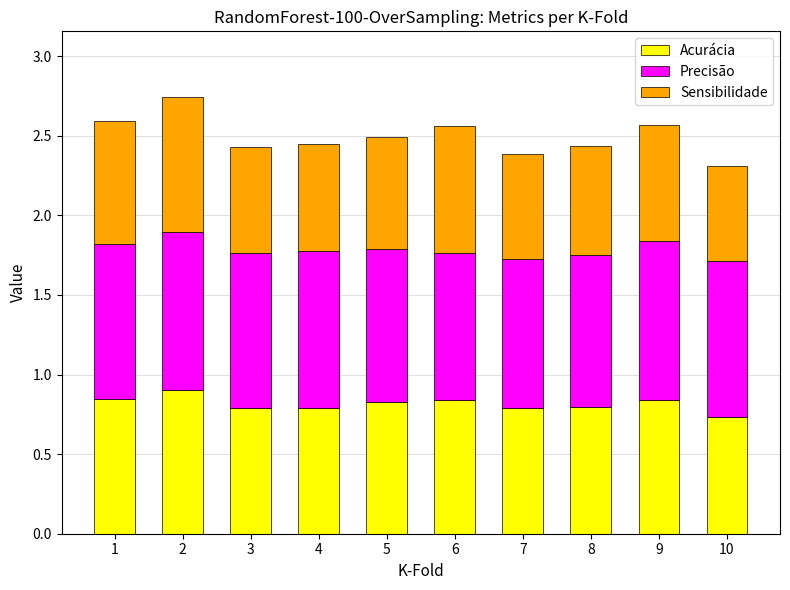

Are the bars horizontal?

No